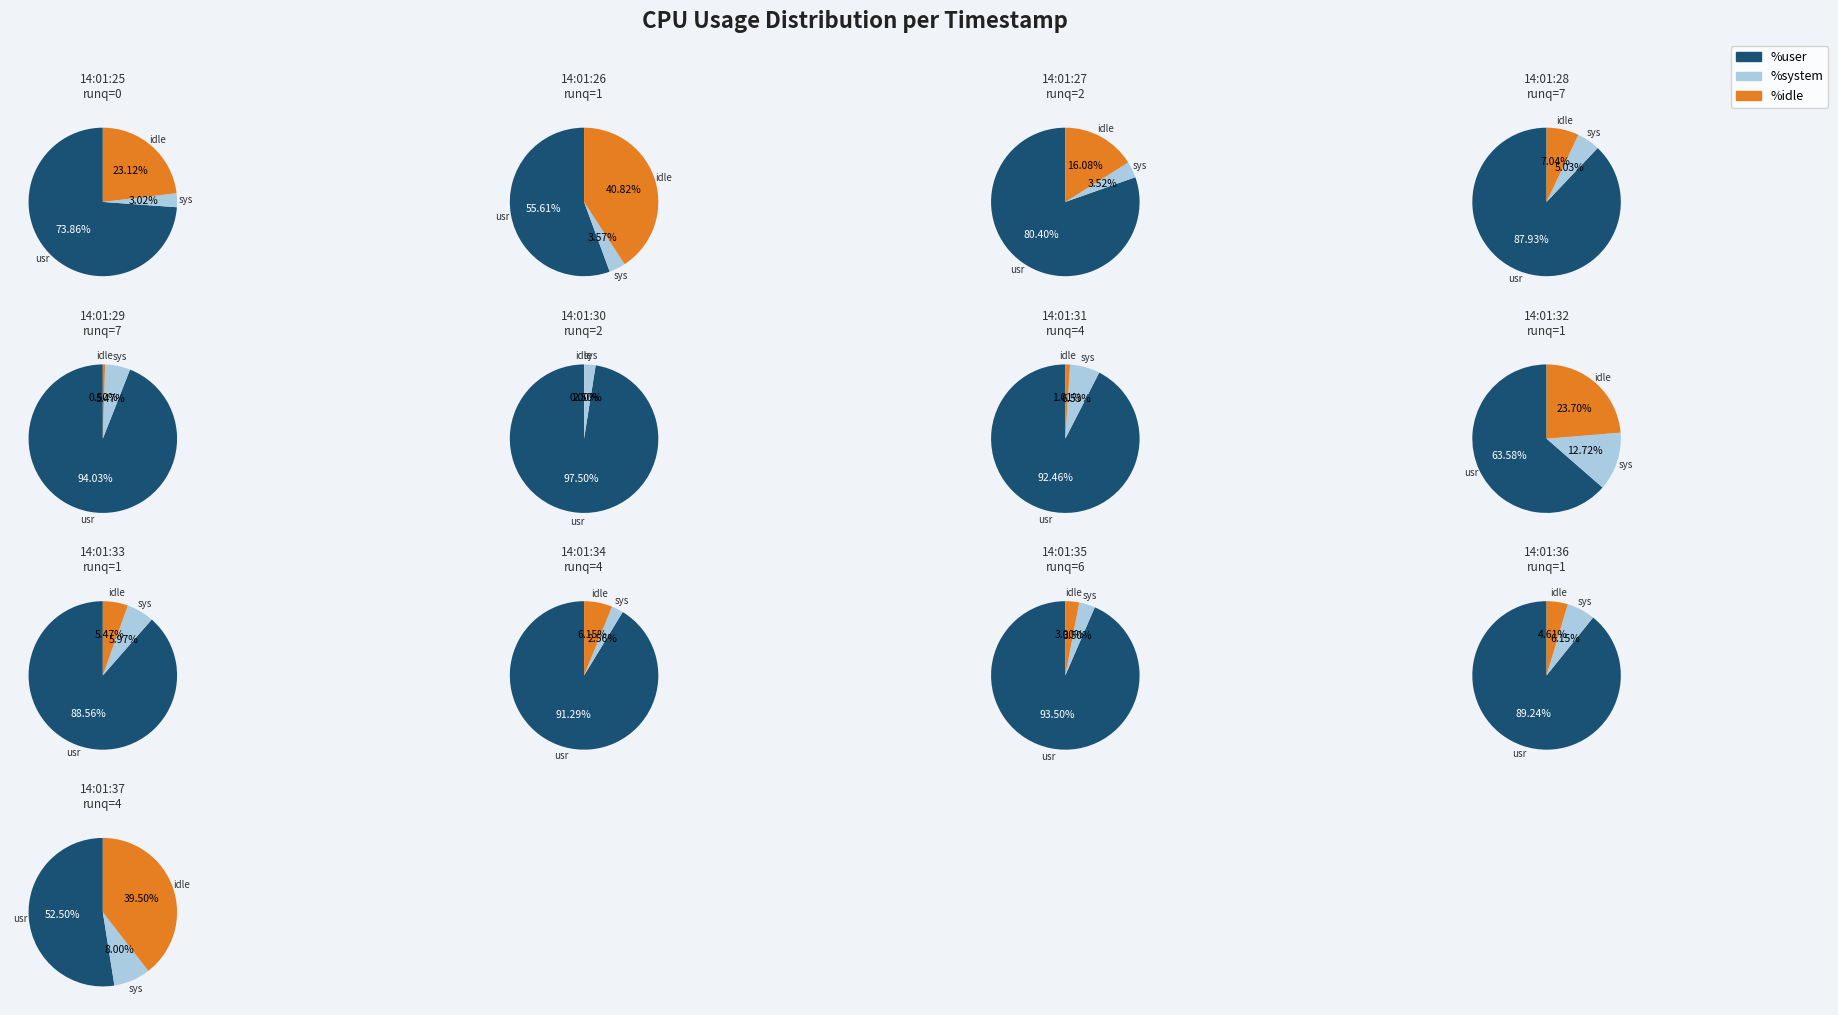

Does 7 represent more than half of the total?

No